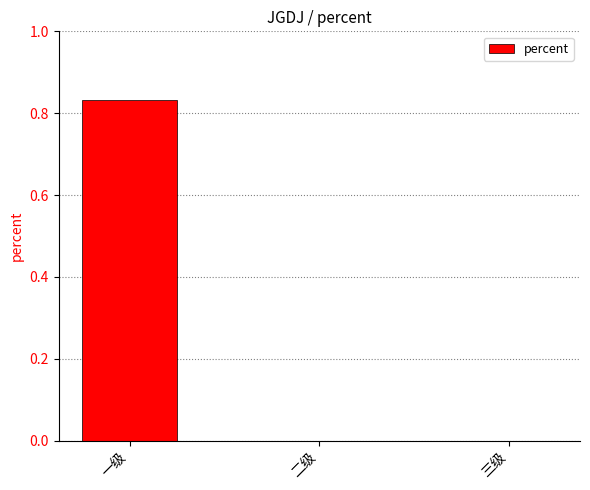

Count the values in the range 0 to 1.

3